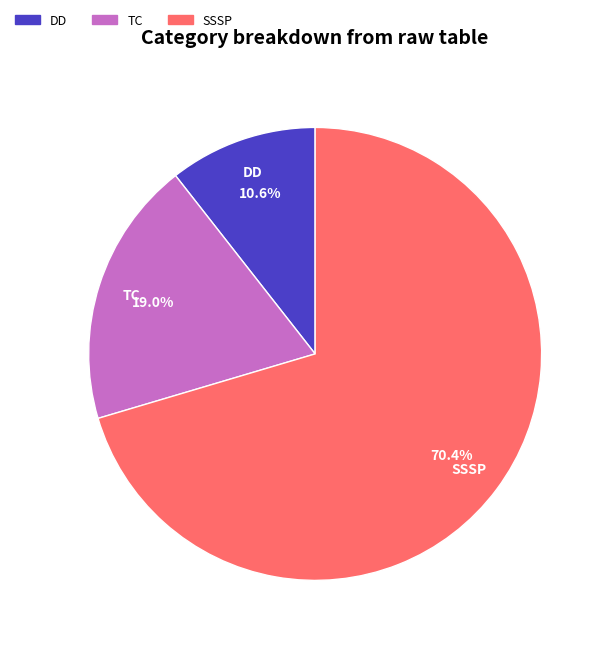

Which category has the biggest portion of the pie?

SSSP